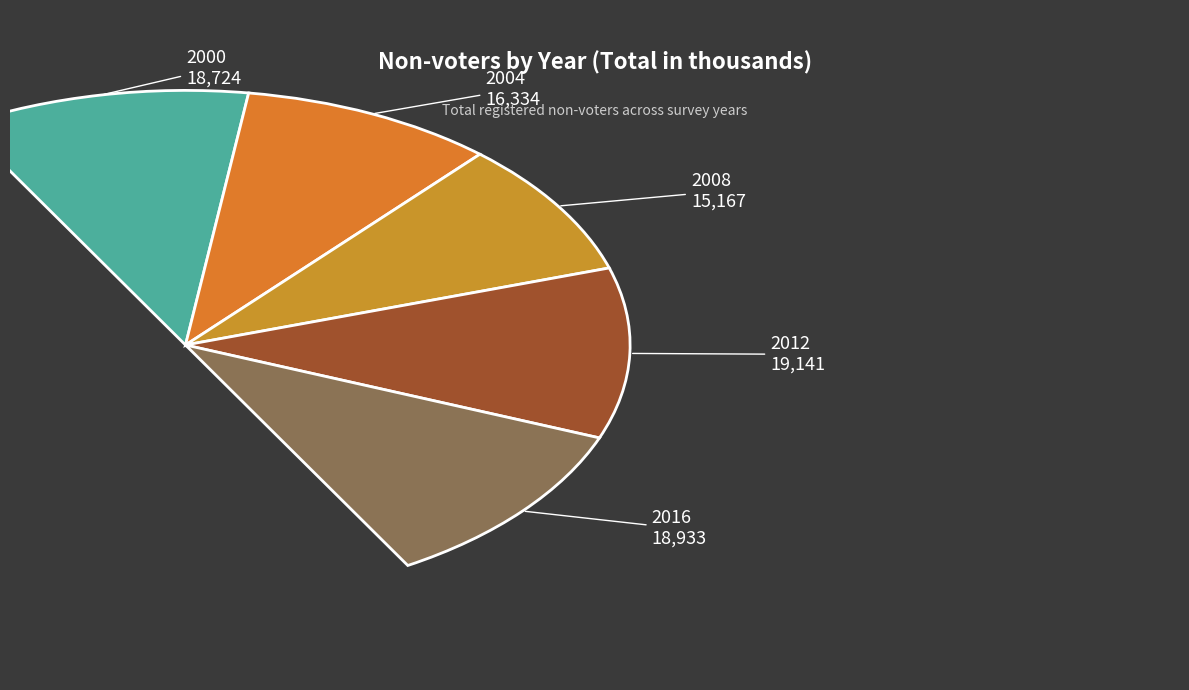

Do 2012 and 2008 together represent more than half of the pie?

No